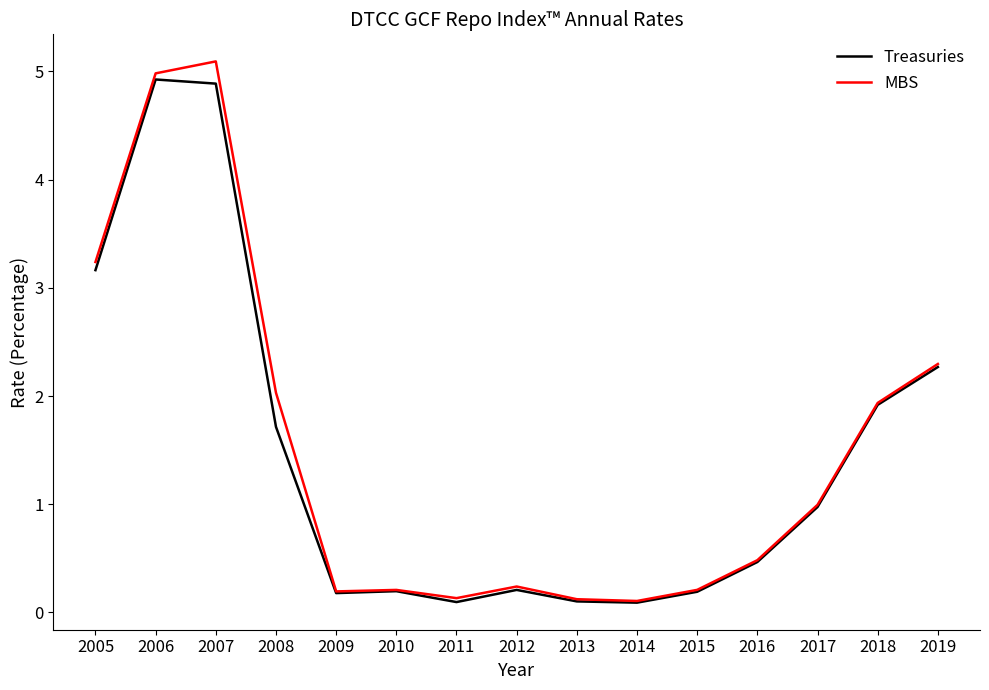

At how many categories does at least one series exceed 3?

3